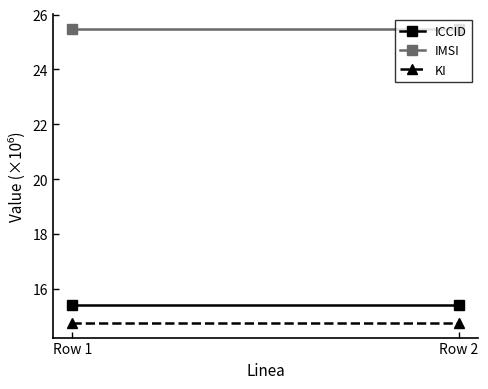

What are all the series names shown in the legend?

ICCID, IMSI, KI